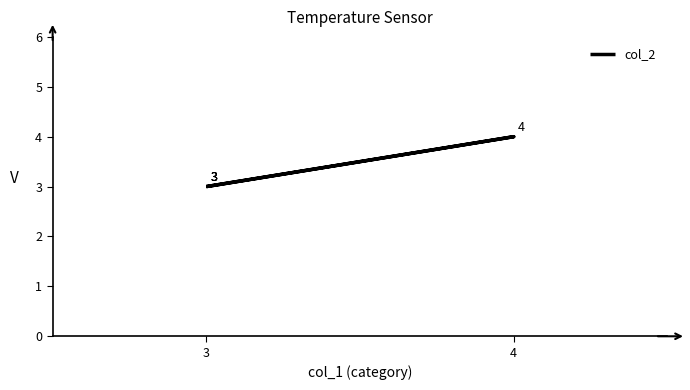

The value at 4 is 7. True or false?

False